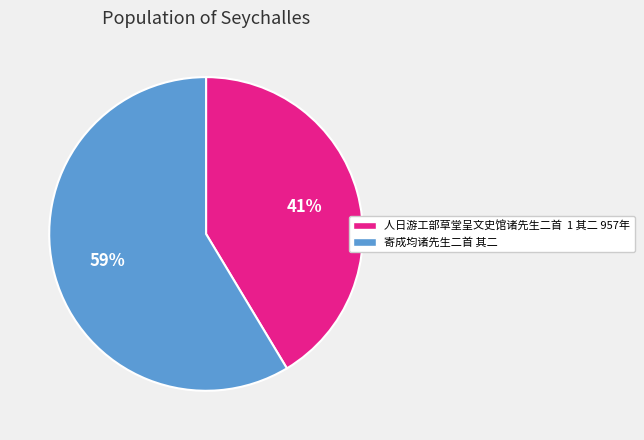

Rank the categories by value from highest to lowest.

寄成均诸先生二首 其二, 人日游工部草堂呈文史馆诸先生二首 1 其二 957年